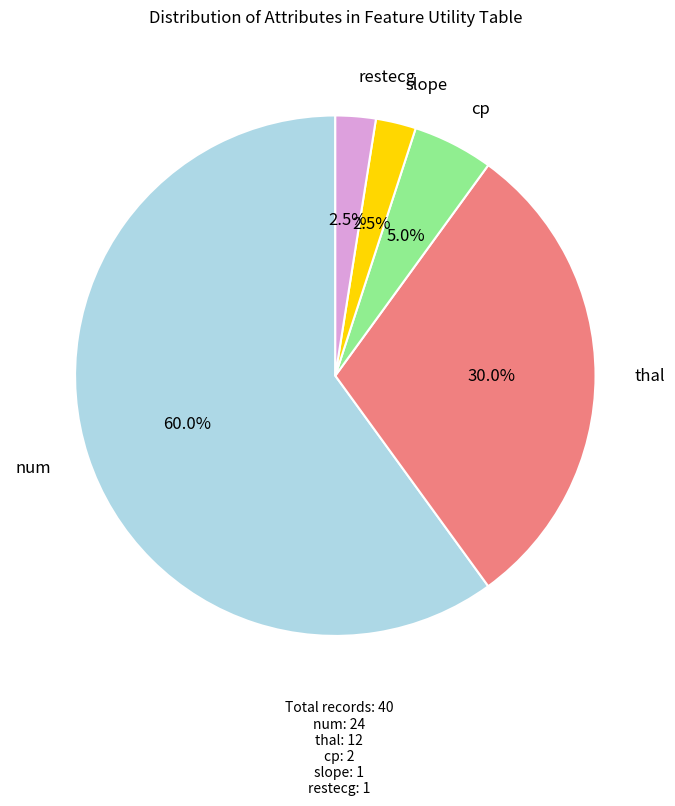

Does any single category account for the majority?

Yes